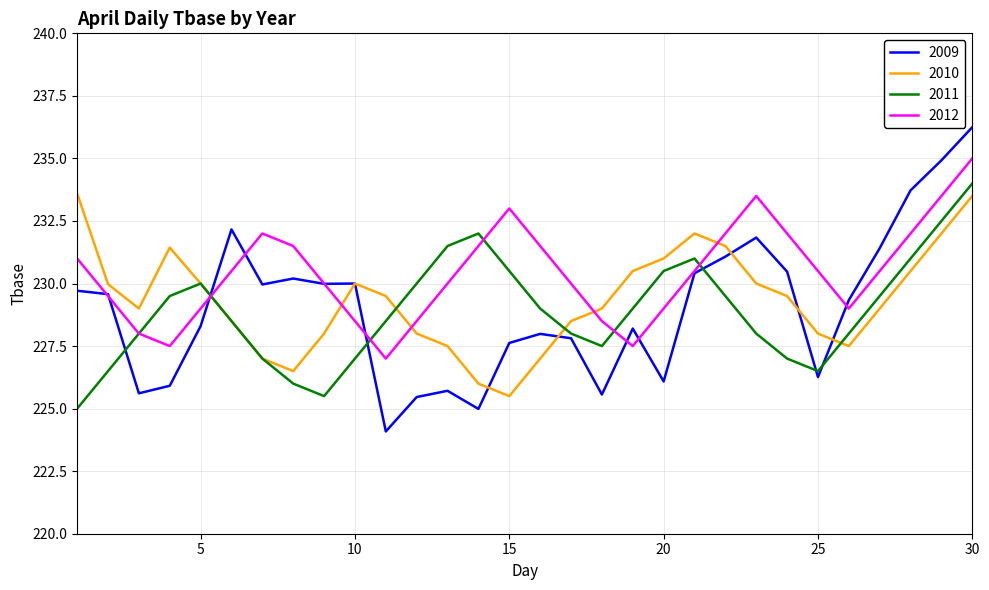

What is the minimum value for 2010?

225.5